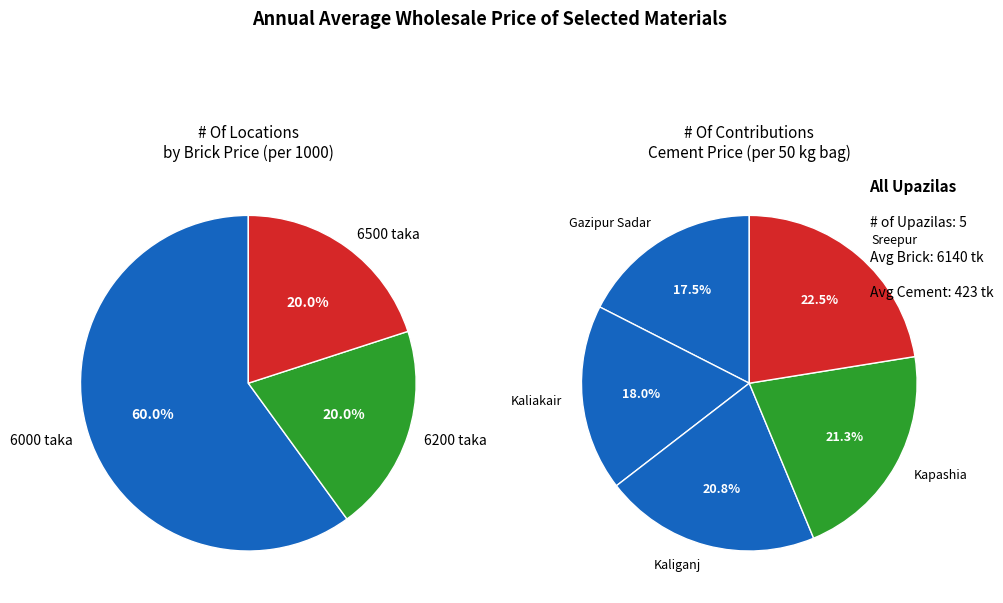

The Kaliganj slice represents 31% of the pie. True or false?

False